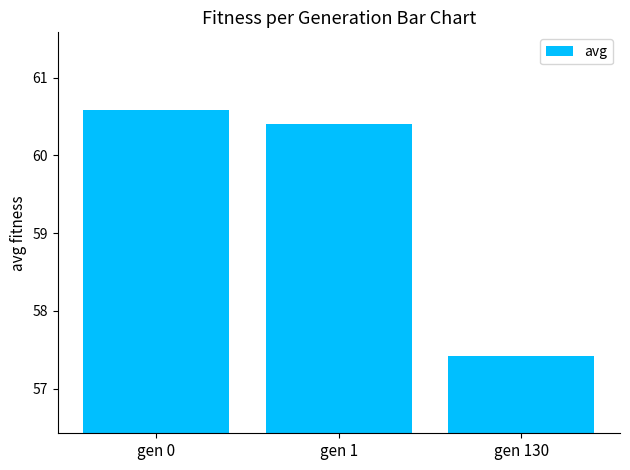

What is the change in value from gen 0 to gen 1?

-0.2